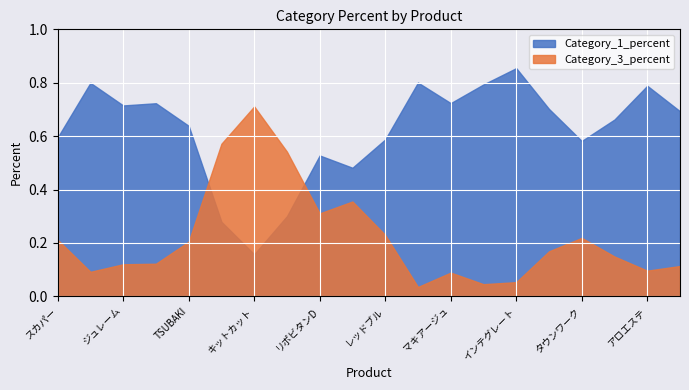

At which category does the chart reach its peak across all series?

インテグレート